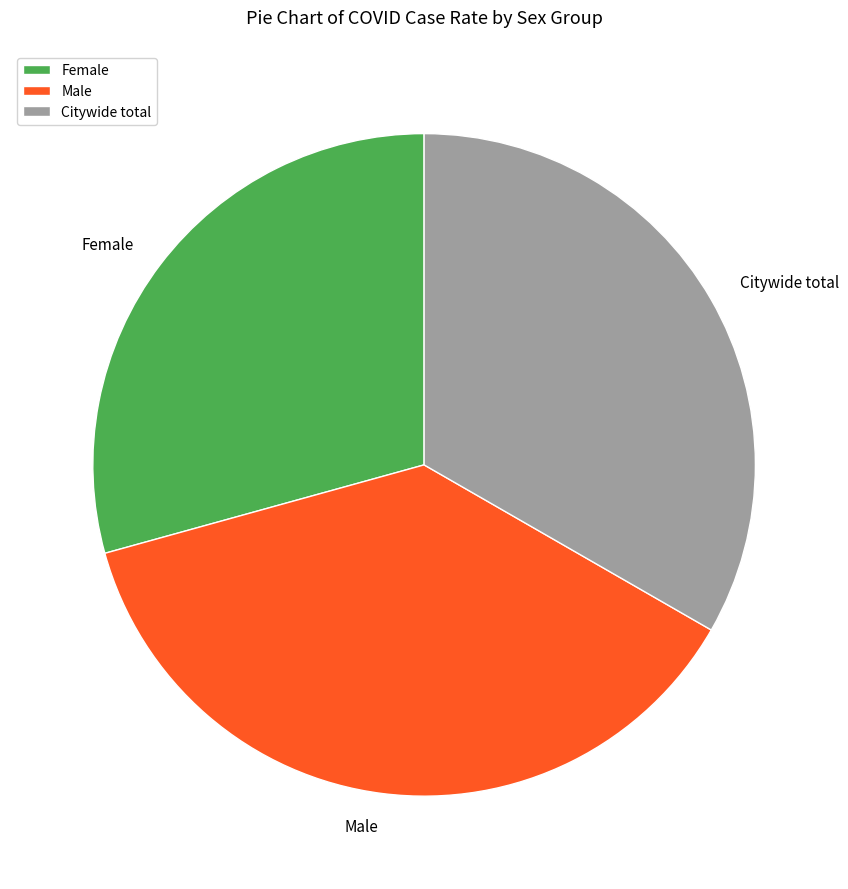

The Citywide total slice represents 33% of the pie. True or false?

True